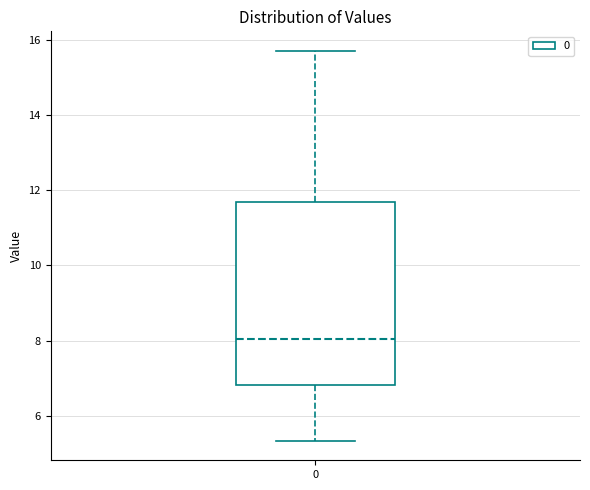

Transcribe this box plot: give where the median line is, the range the box spans, and where the two whiskers end, as read against the y-axis. The values are not printed on the chart, so give them approximately, as read against the axis.

median 8.0, box 6.8 to 11.6, whiskers 5.4 to 15.8